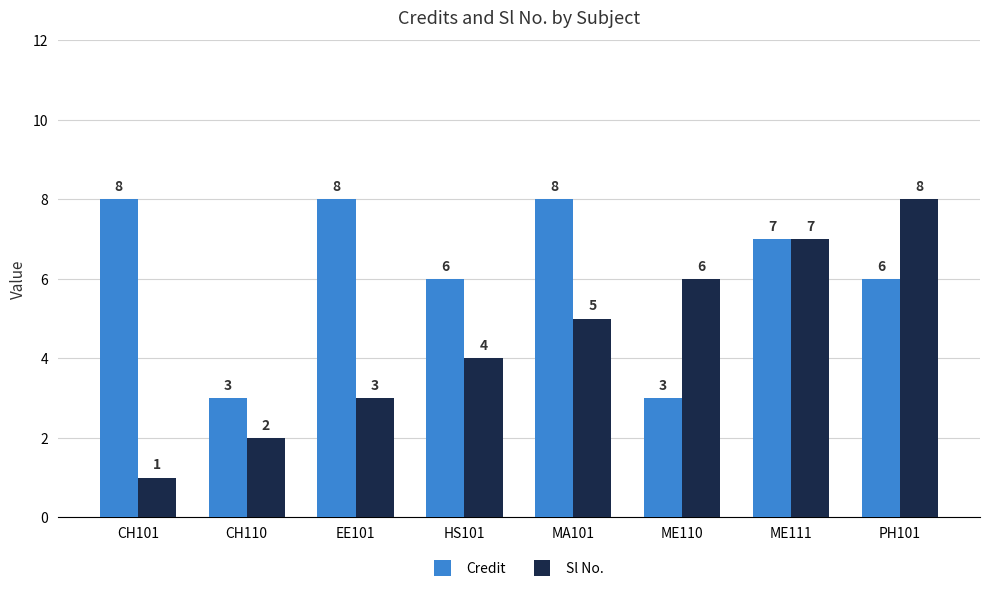

Reading left to right, transcribe all the data shown in this chart.

Credit: 8	3	8	6	8	3	7	6
Sl No.: 1	2	3	4	5	6	7	8